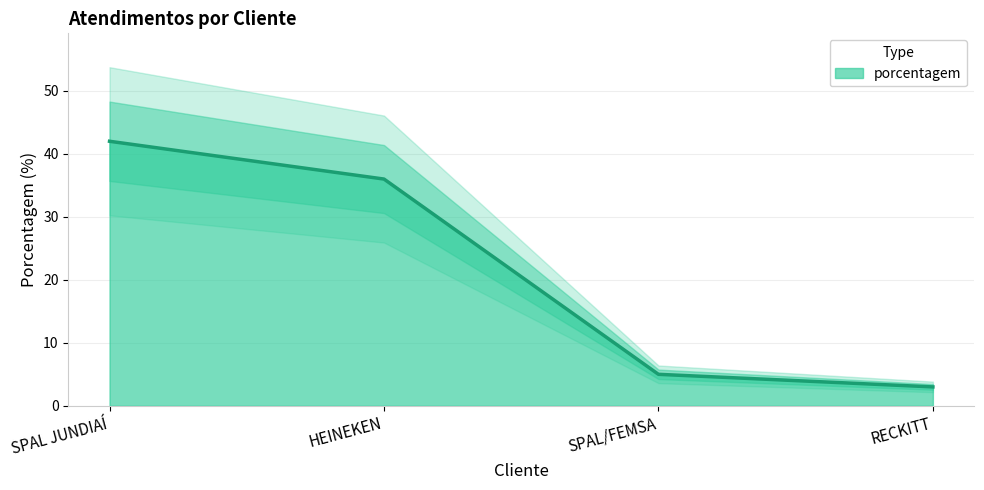

The value at RECKITT is 3. True or false?

True